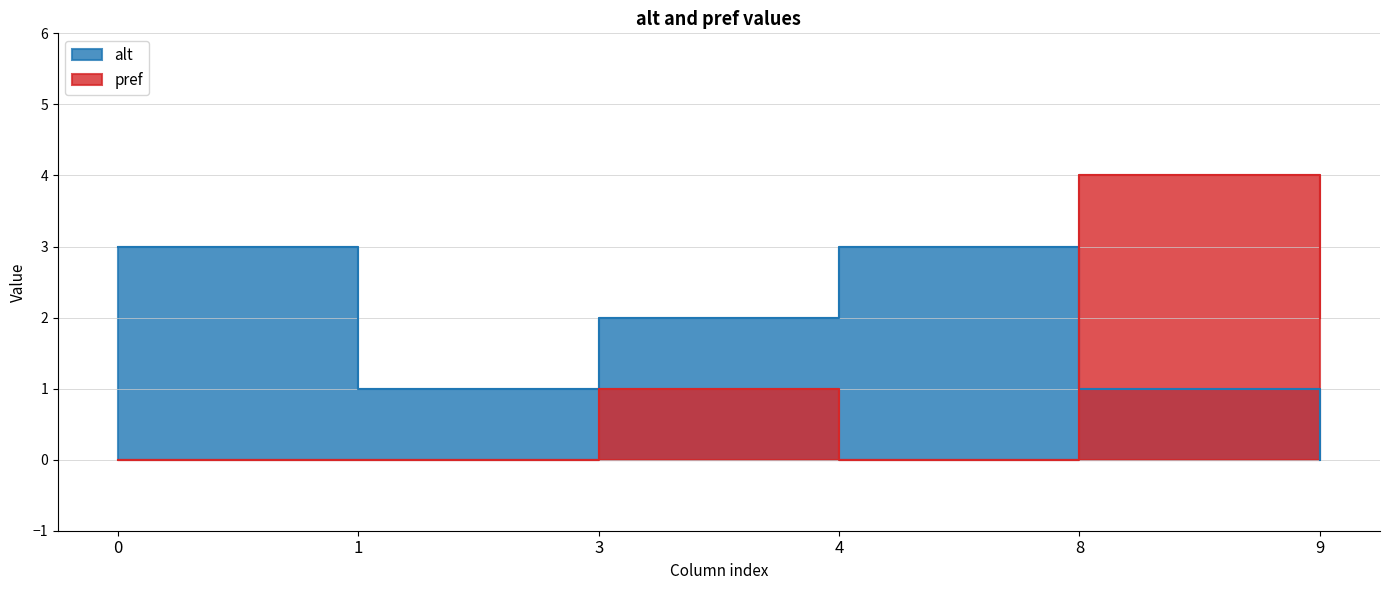

How many values in alt are above zero?

5